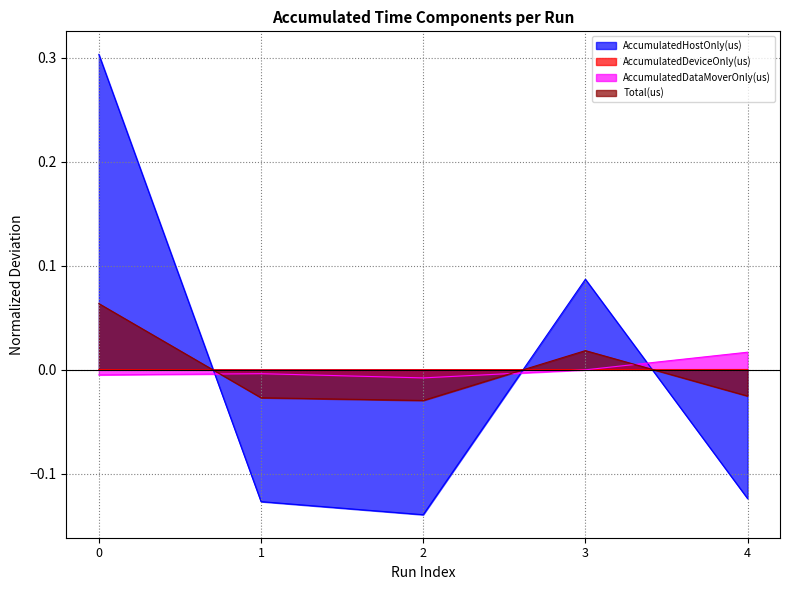

How many values in AccumulatedDeviceOnly(us) are above zero?

3